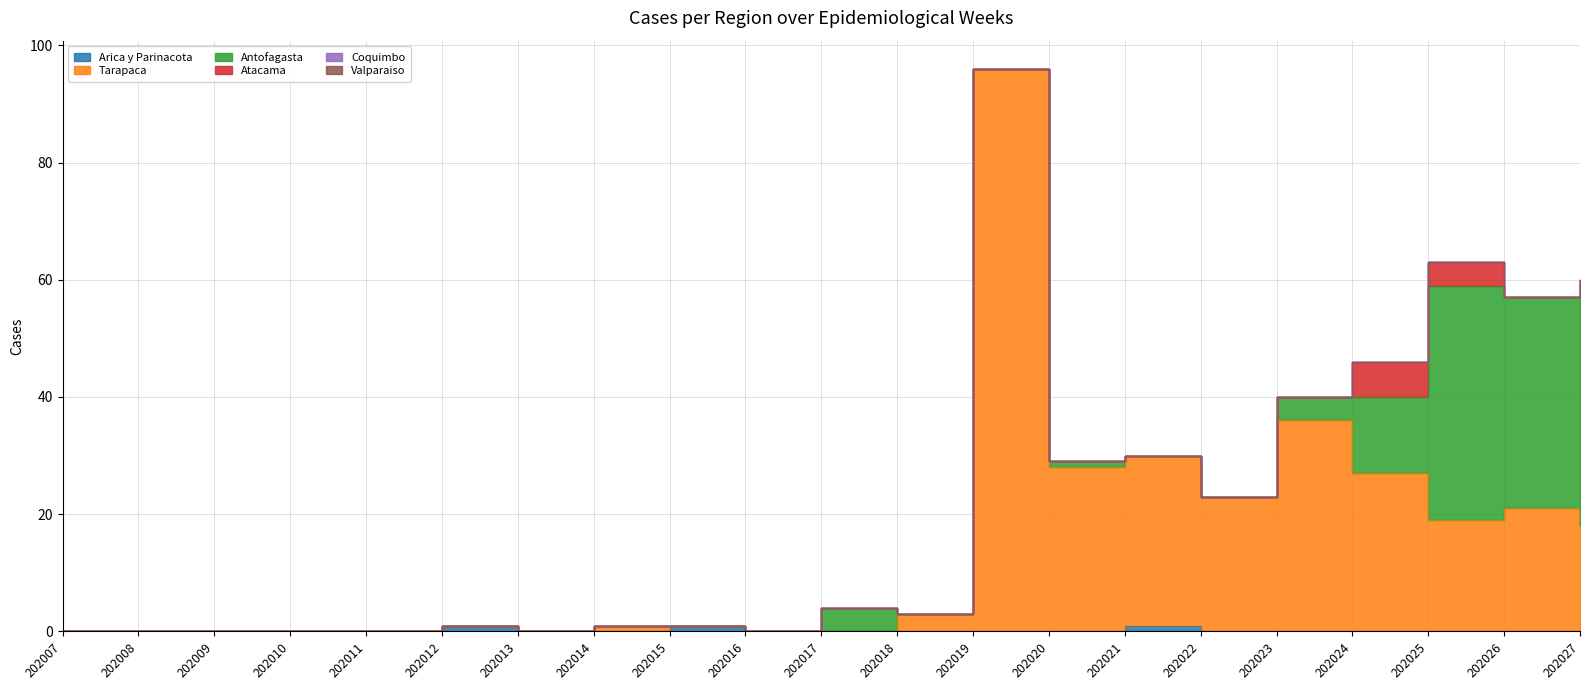

Which series has the largest total across all categories?

Tarapaca